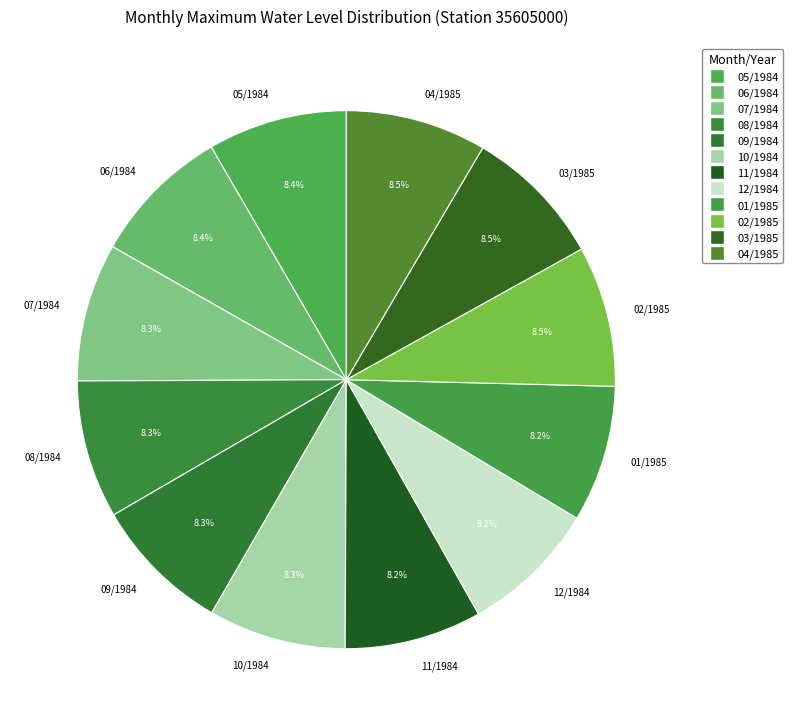

How much of the chart is everything except 05/1984?

91.6%